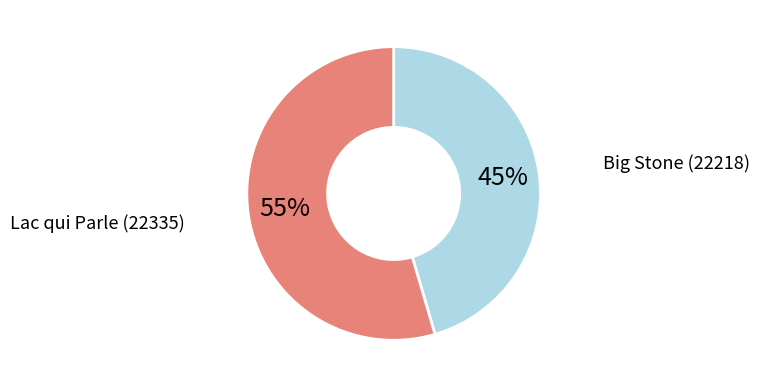

To the nearest percent, what is the average slice percentage?

50%